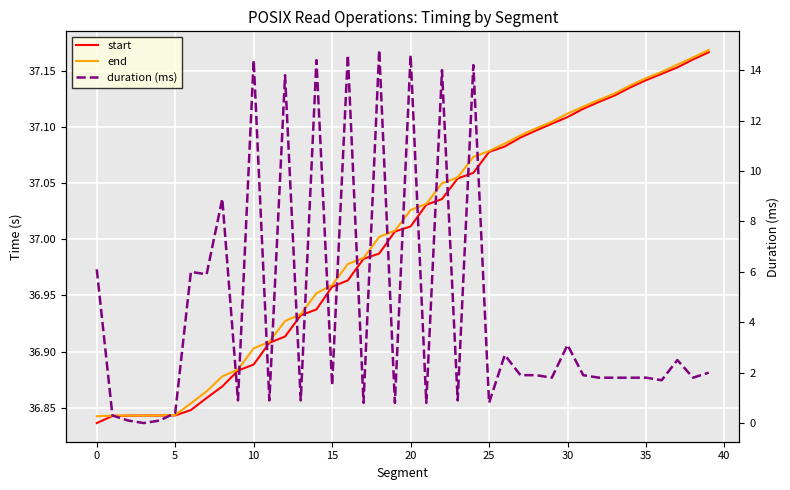

In duration (ms), how many points are higher than both neighbors (excluding endpoints)?

13